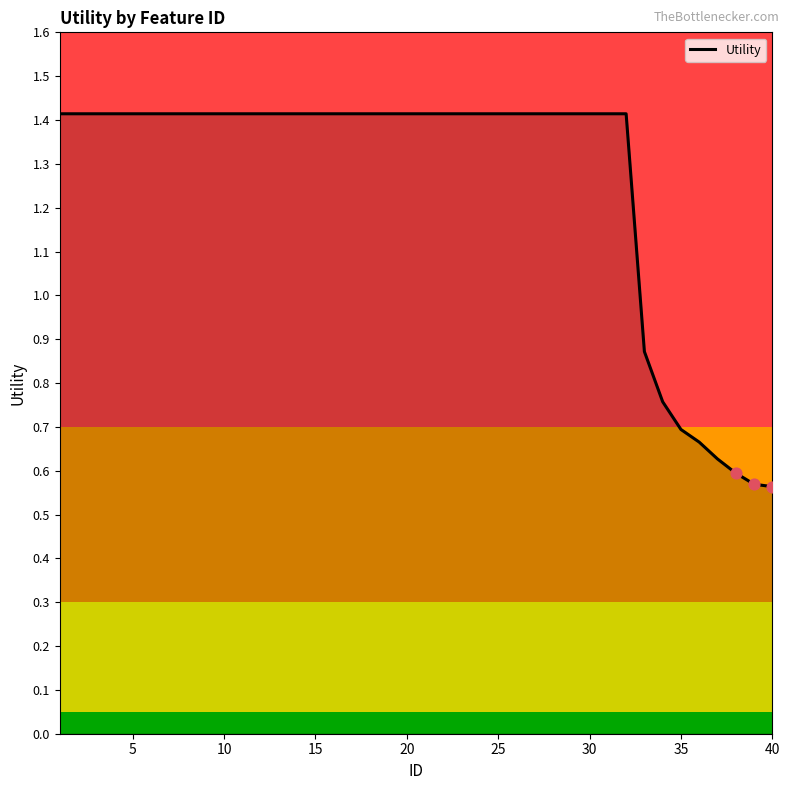

What is the greatest value displayed?

1.4